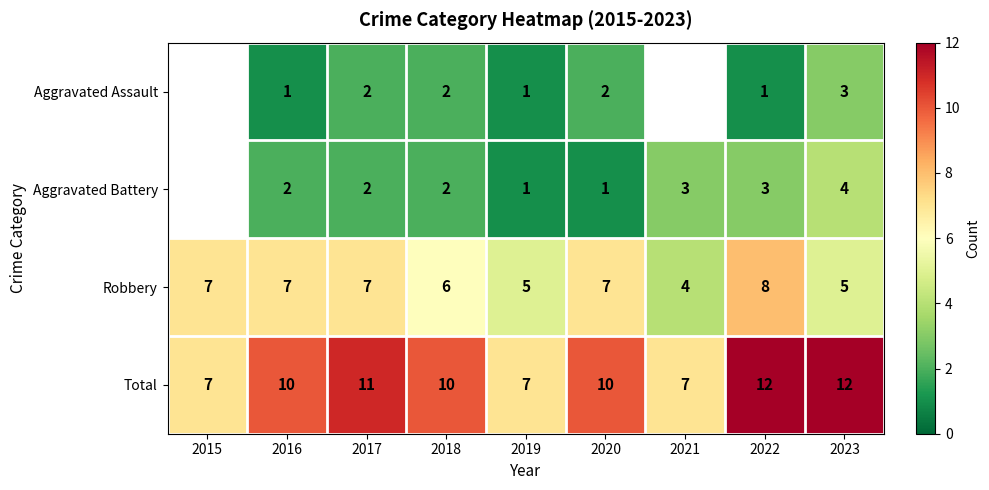

How many Robbery values are between 5 and 7?

7